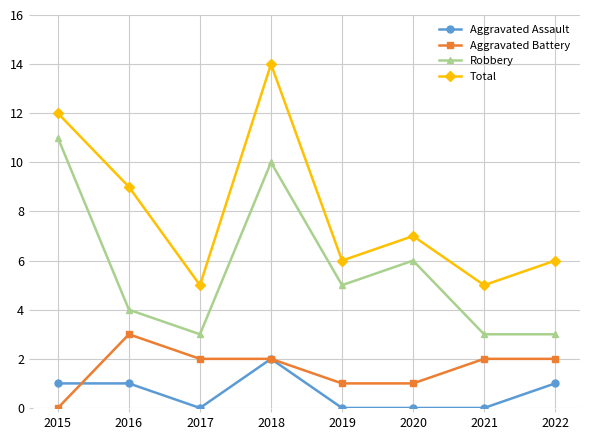

At which category does Aggravated Assault reach its first local valley?

2017